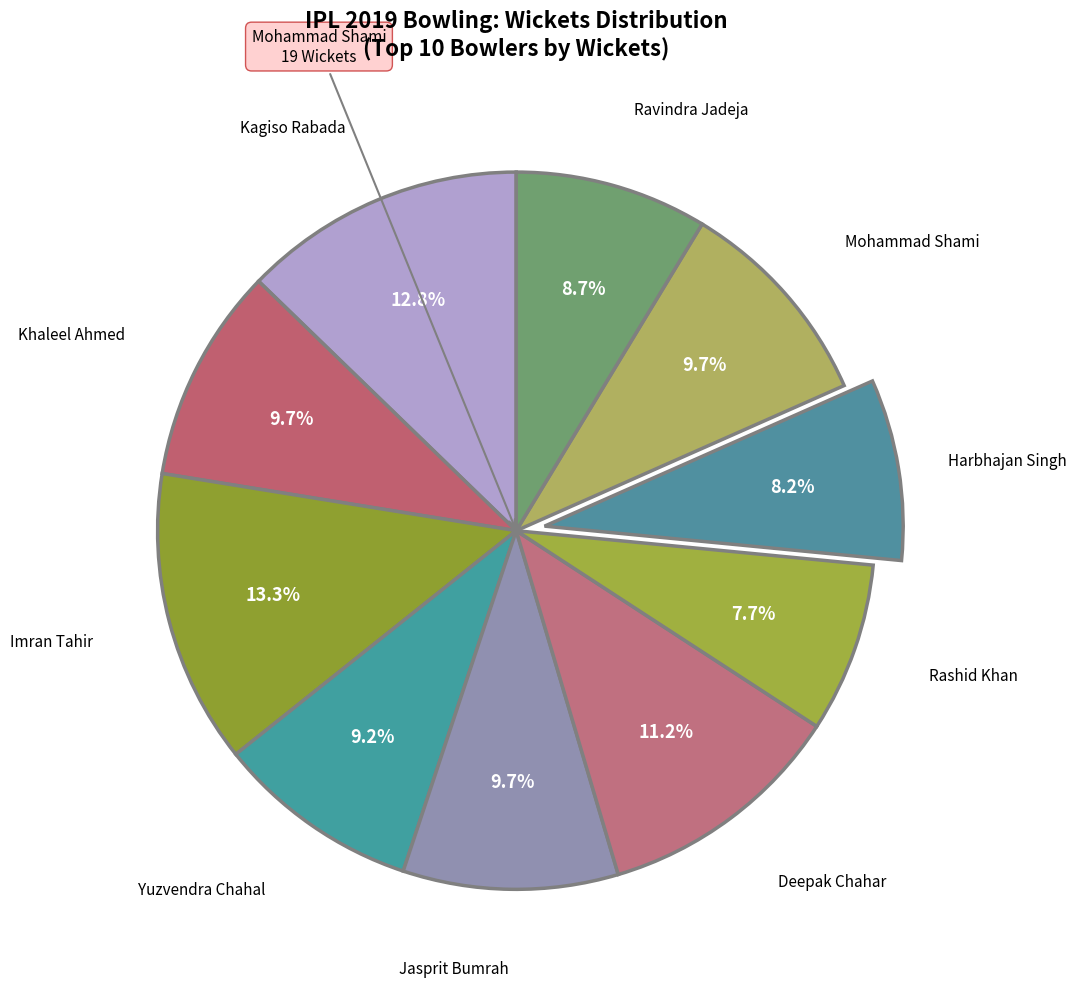

Count the number of slices in the pie.

10